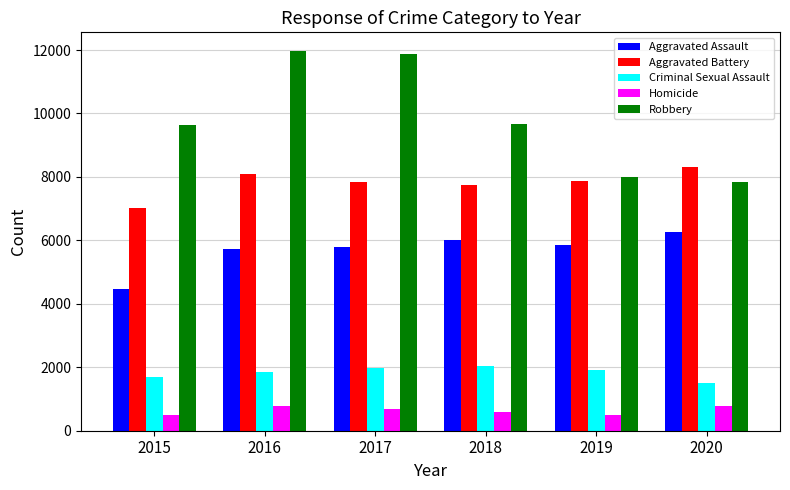

What is the difference between the highest and lowest values at 2020?

7533